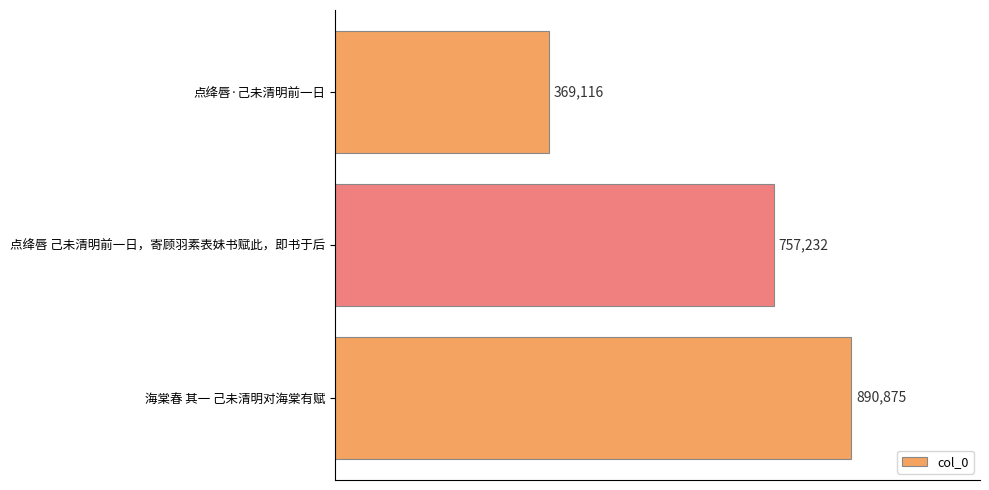

Are the bars horizontal?

Yes